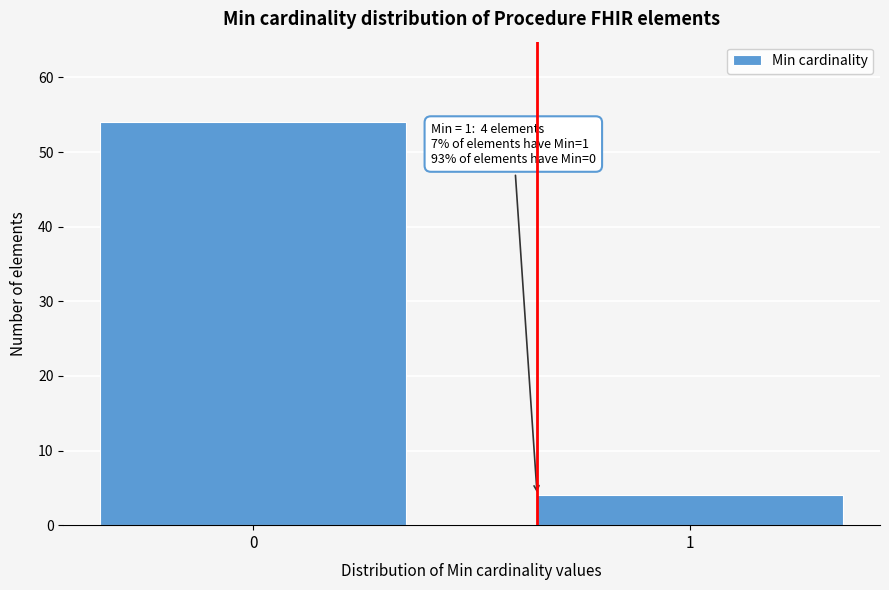

Reading left to right, what are all the values shown in this chart?

54	4